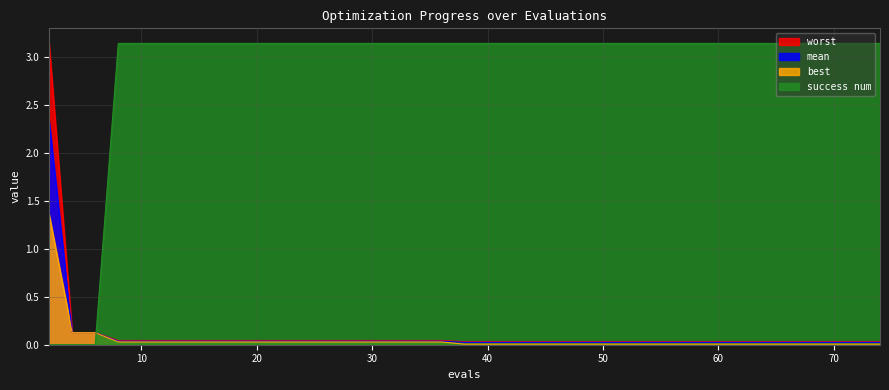

Which series has the largest range (max minus min)?

success num